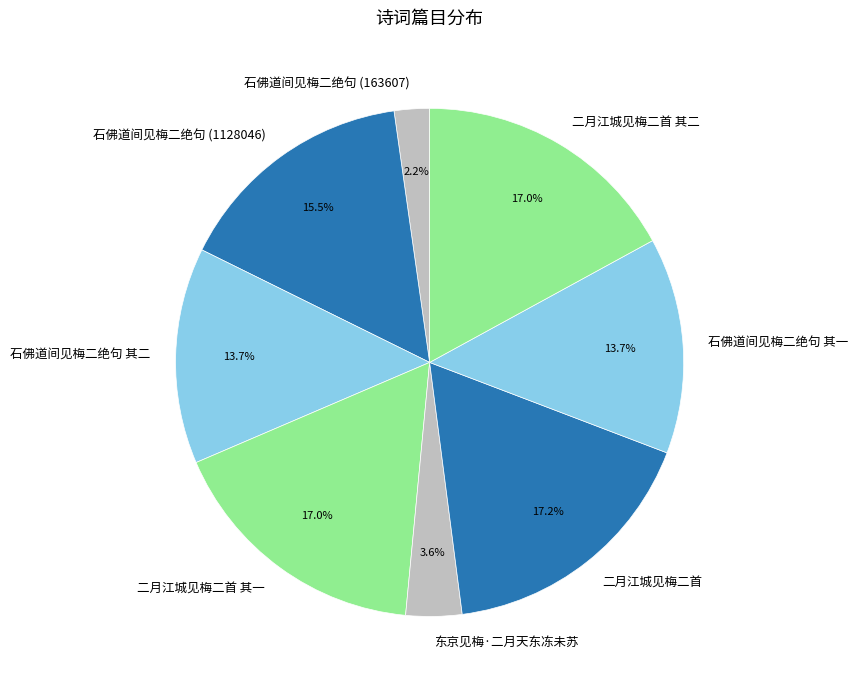

What portion of the pie excludes 二月江城见梅二首 其二?

83.0%